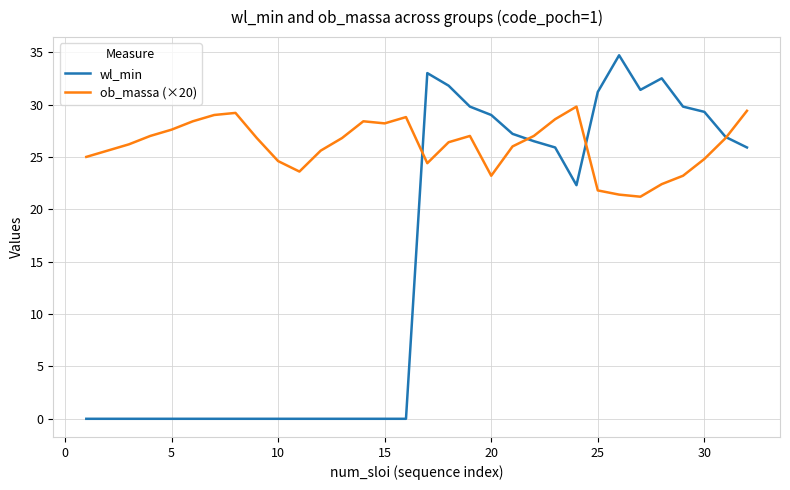

Reading left to right, extract all data points from this chart.

wl_min: 0.0	0.0	0.0	0.0	0.0	0.0	0.0	0.0	0.0	0.0	0.0	0.0	0.0	0.0	0.0	0.0	33.0	31.8	29.8	29.0	27.2	26.5	25.9	22.3	31.2	34.7	31.4	32.5	29.8	29.3	26.9	25.9
ob_massa (×20): 25.0	25.6	26.2	27.0	27.6	28.4	29.0	29.2	26.8	24.6	23.6	25.6	26.8	28.4	28.2	28.8	24.4	26.4	27.0	23.2	26.0	27.0	28.6	29.8	21.8	21.4	21.2	22.4	23.2	24.8	26.8	29.4